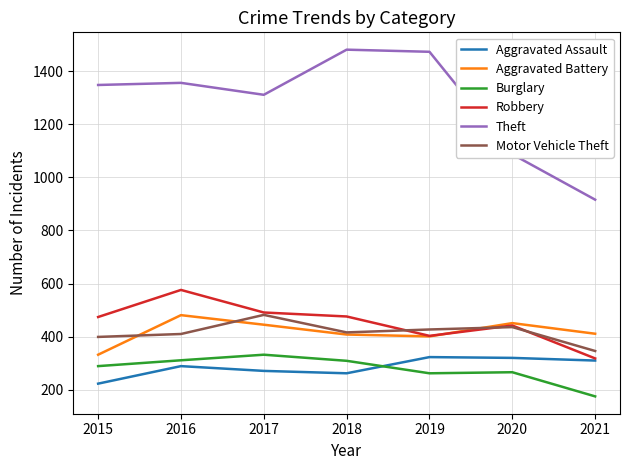

Which series has the largest range (max minus min)?

Theft